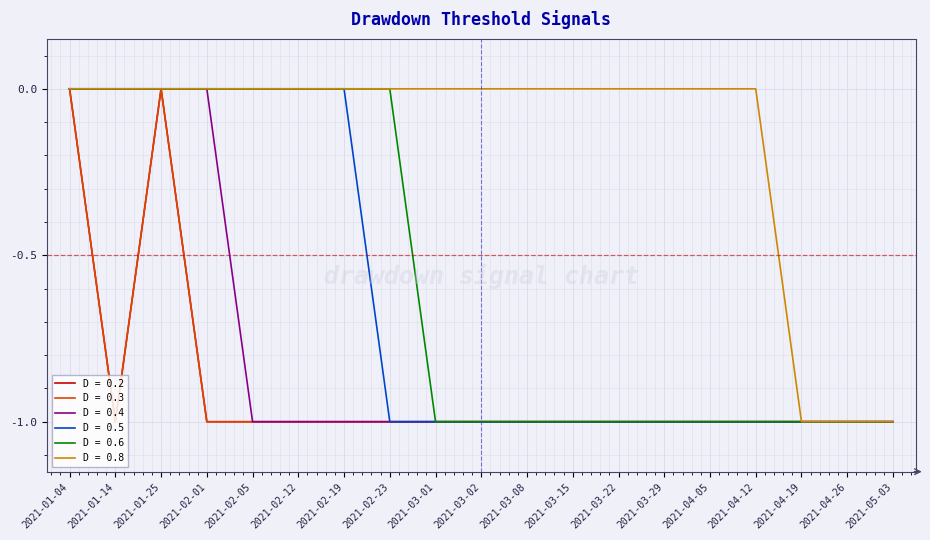

At which category does D = 0.3 reach its first local valley?

2021-01-14